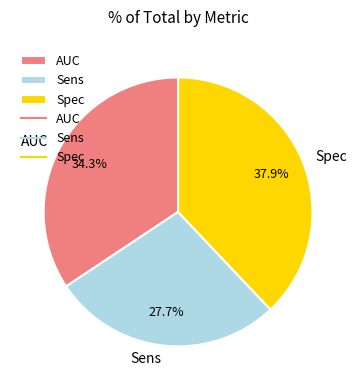

Which has a higher value, Spec or Sens?

Spec